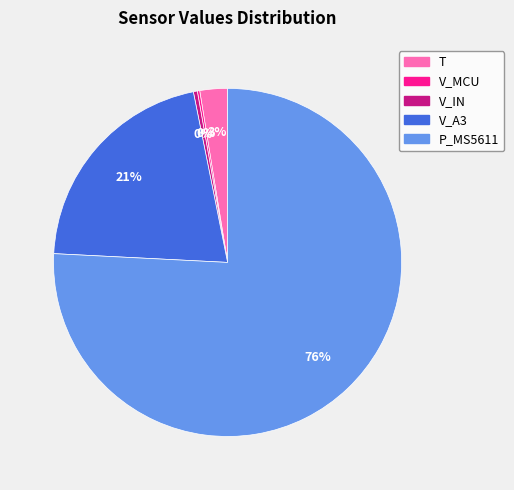

Does P_MS5611 represent more than half of the total?

Yes